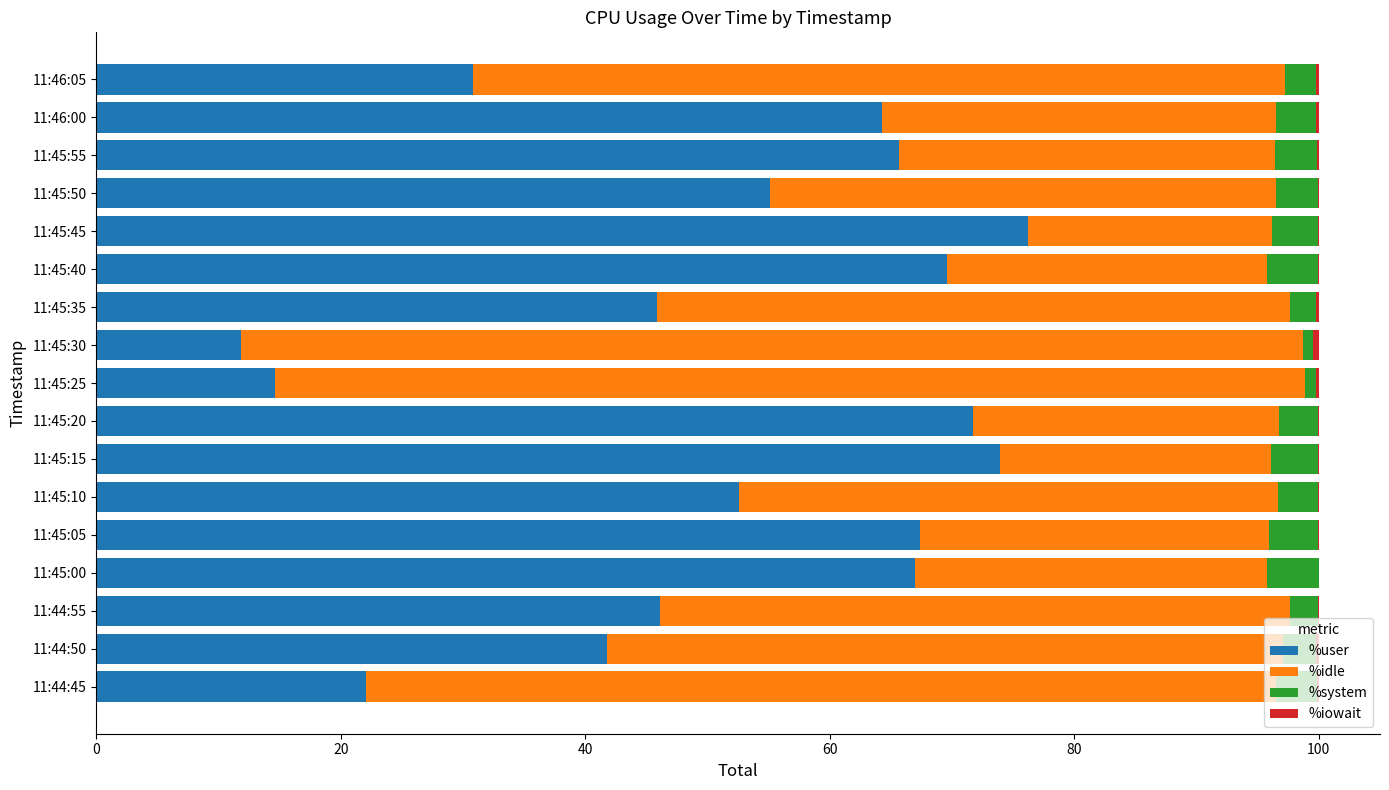

True or false: %user has a value of 4.9 at 11:44:45.

False